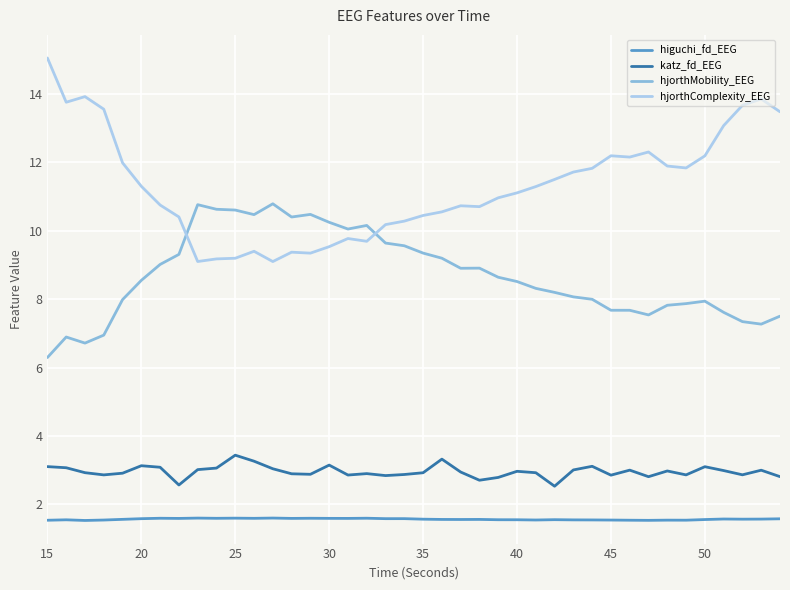

True or false: hjorthComplexity_EEG and hjorthMobility_EEG intersect in this chart.

True